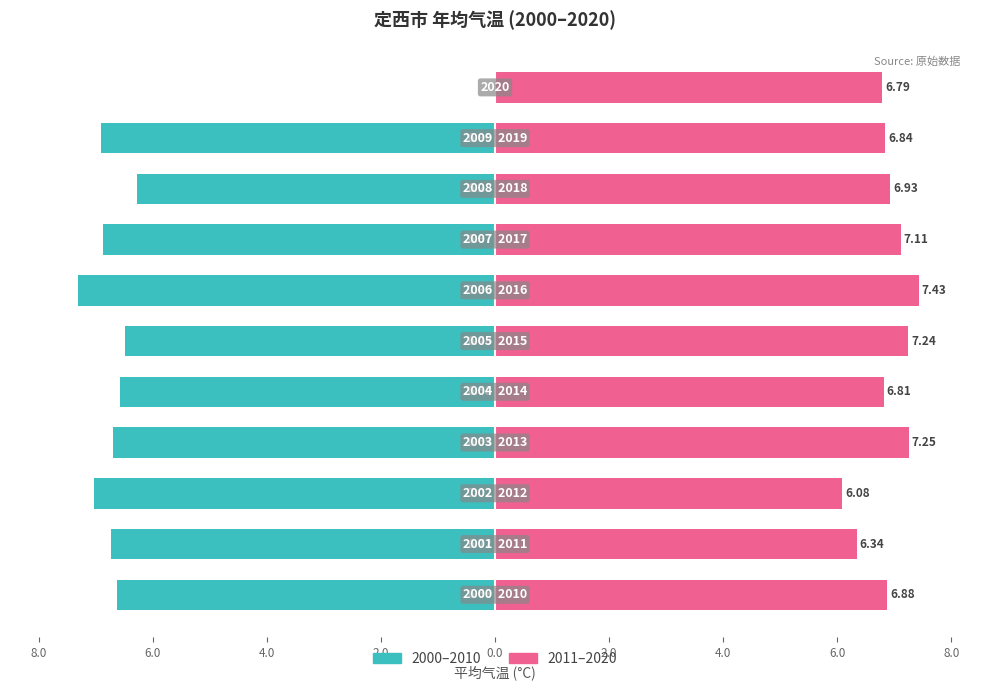

Rank the series at 4.0 from lowest to highest value.

2000–2010, 2011–2020